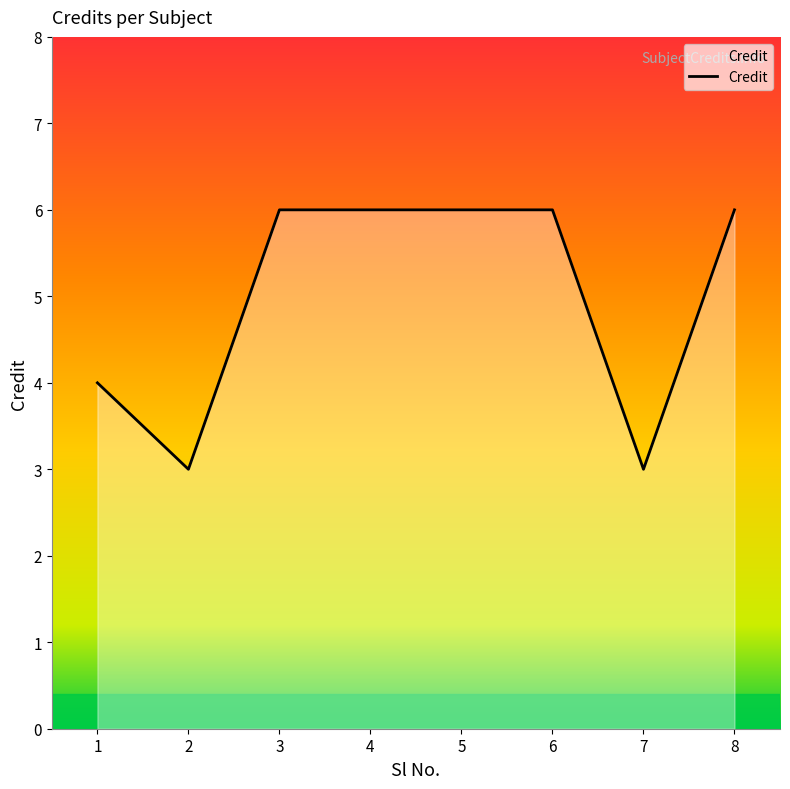

The chart shows a value of 6 at 8. True or false?

True